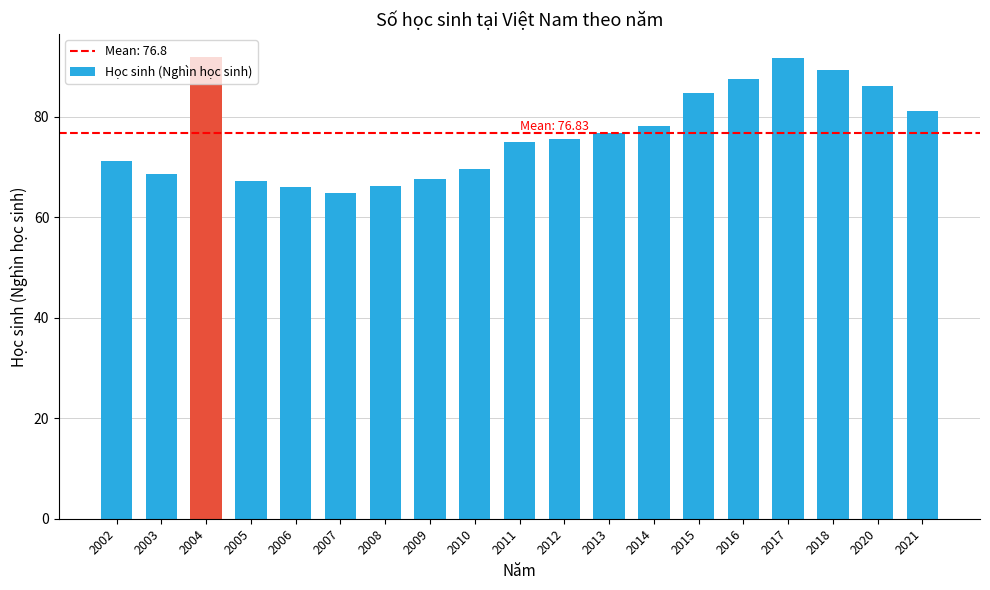

What is the maximum value shown in the chart?

91.9